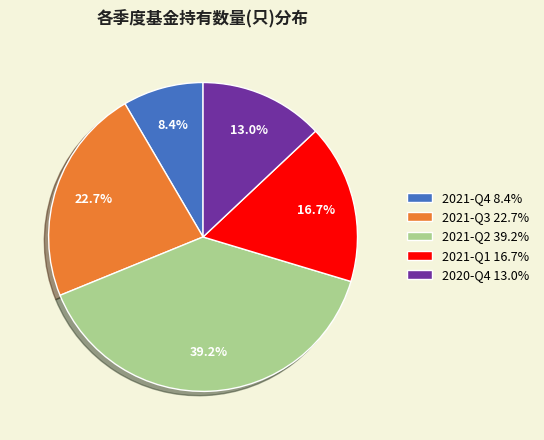

What percentage is the 2021-Q2 slice, to the nearest percent?

39%